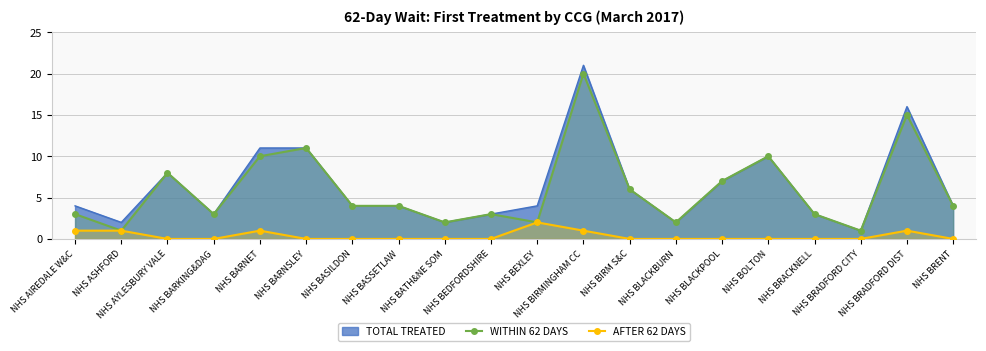

At which category is the sum across all series the highest?

NHS BIRMINGHAM CC